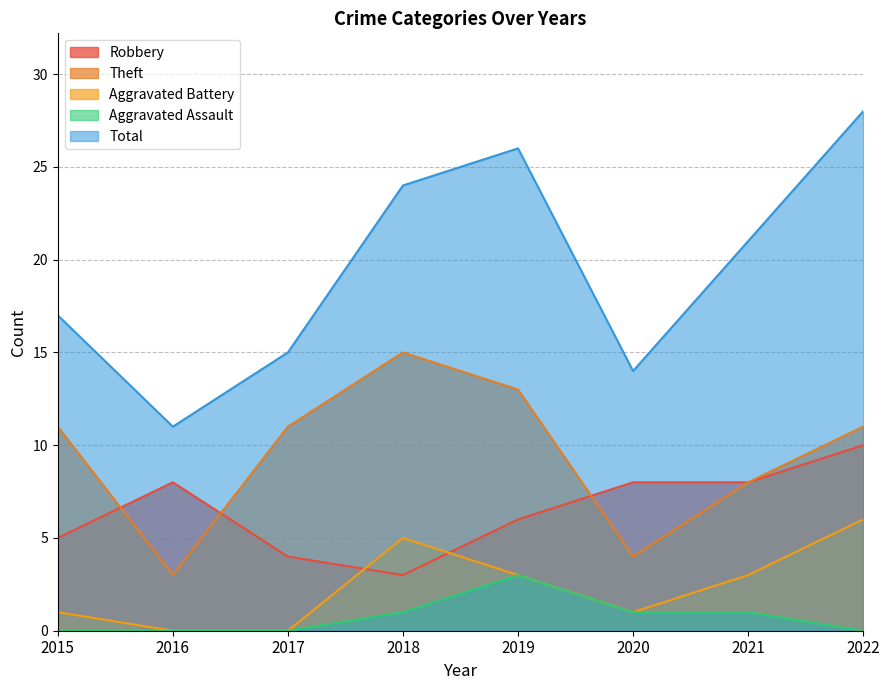

True or false: Aggravated Assault and Aggravated Battery cross at least once.

False